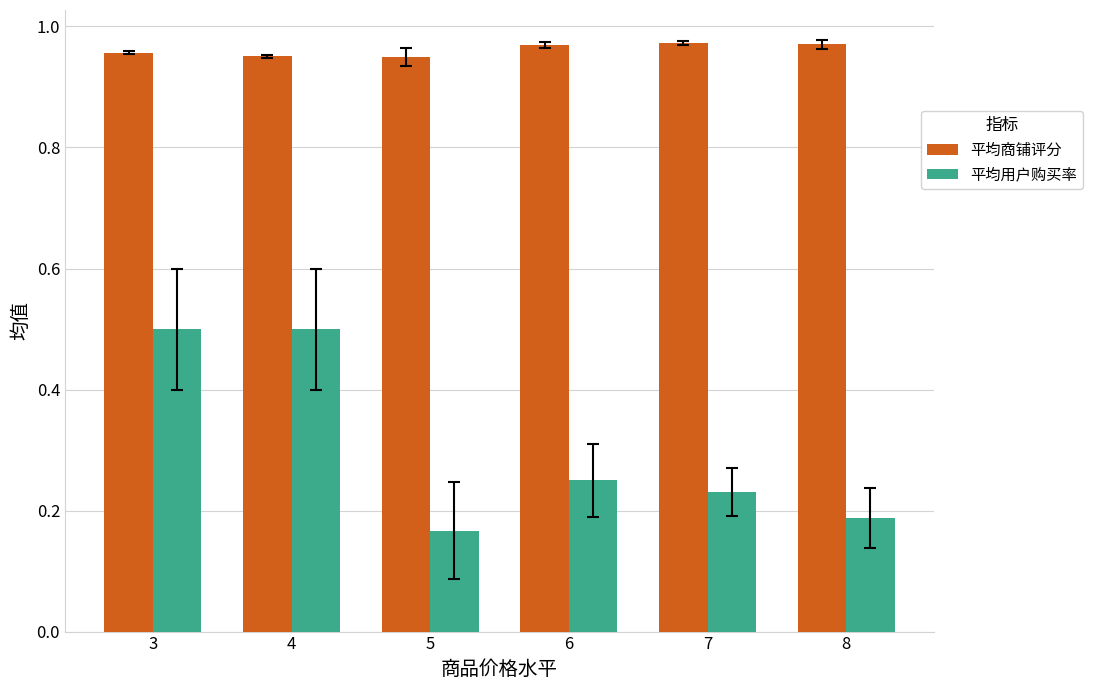

How many 平均用户购买率 values are between 0 and 1?

6